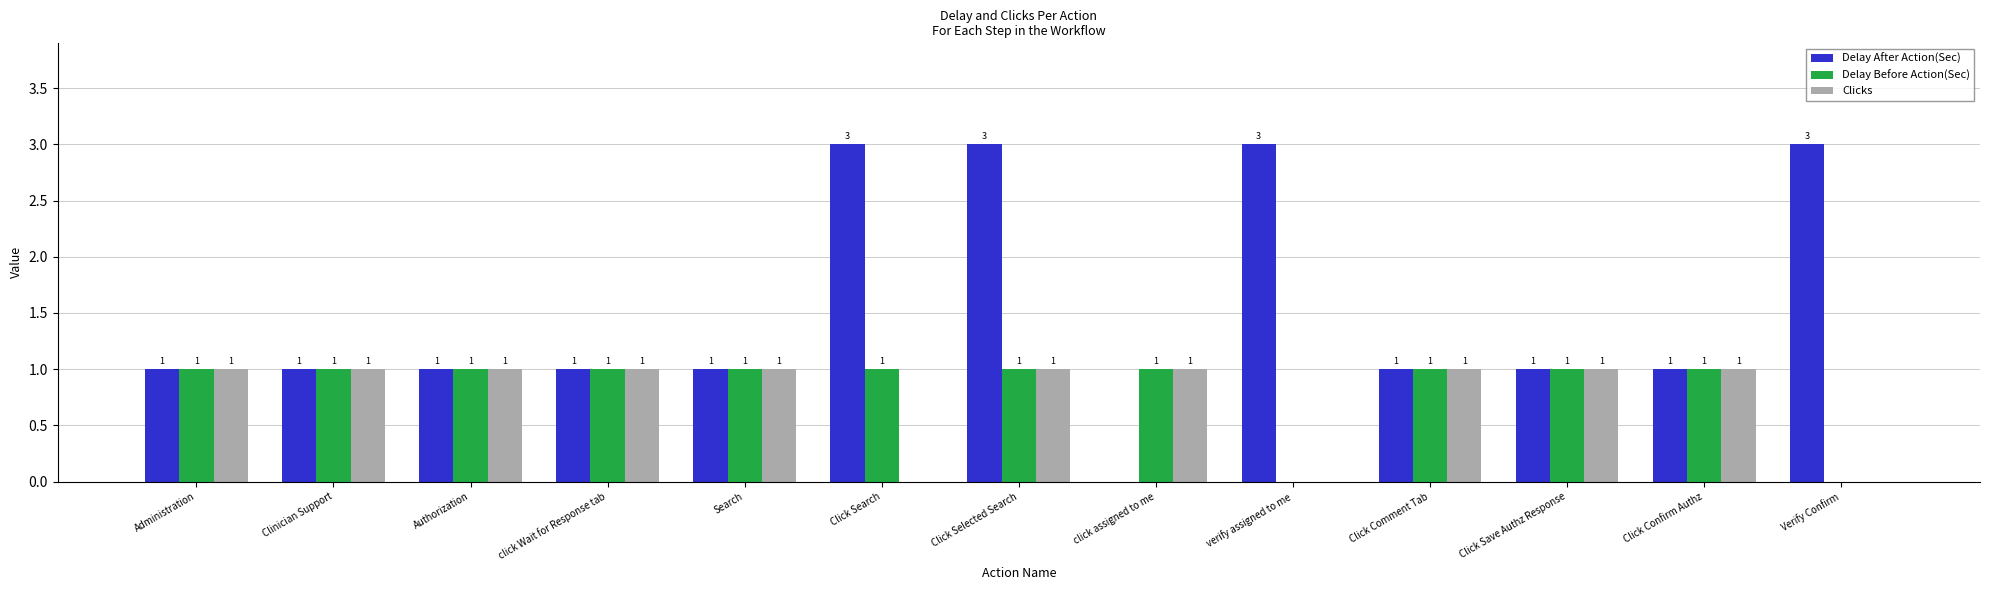

Does the chart contain stacked bars?

No